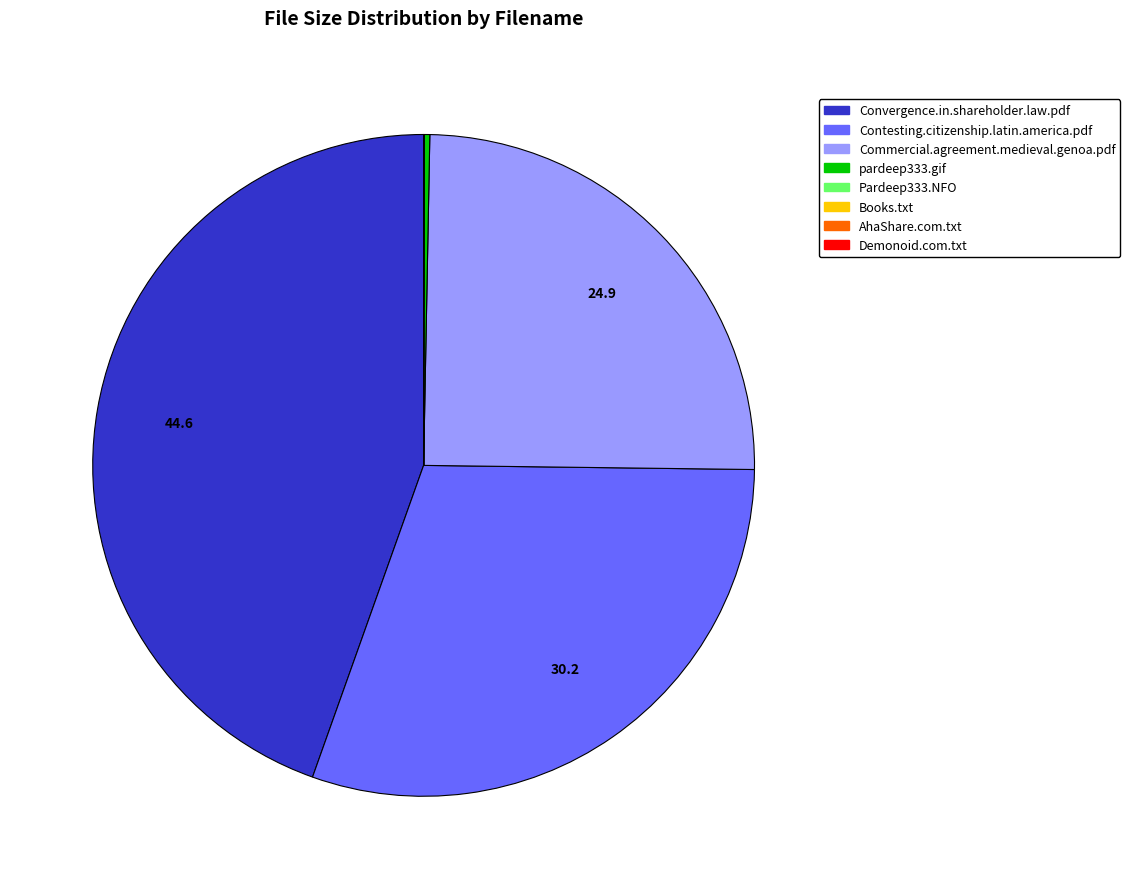

Does Convergence.in.shareholder.law.pdf account for over 50% of the chart?

No